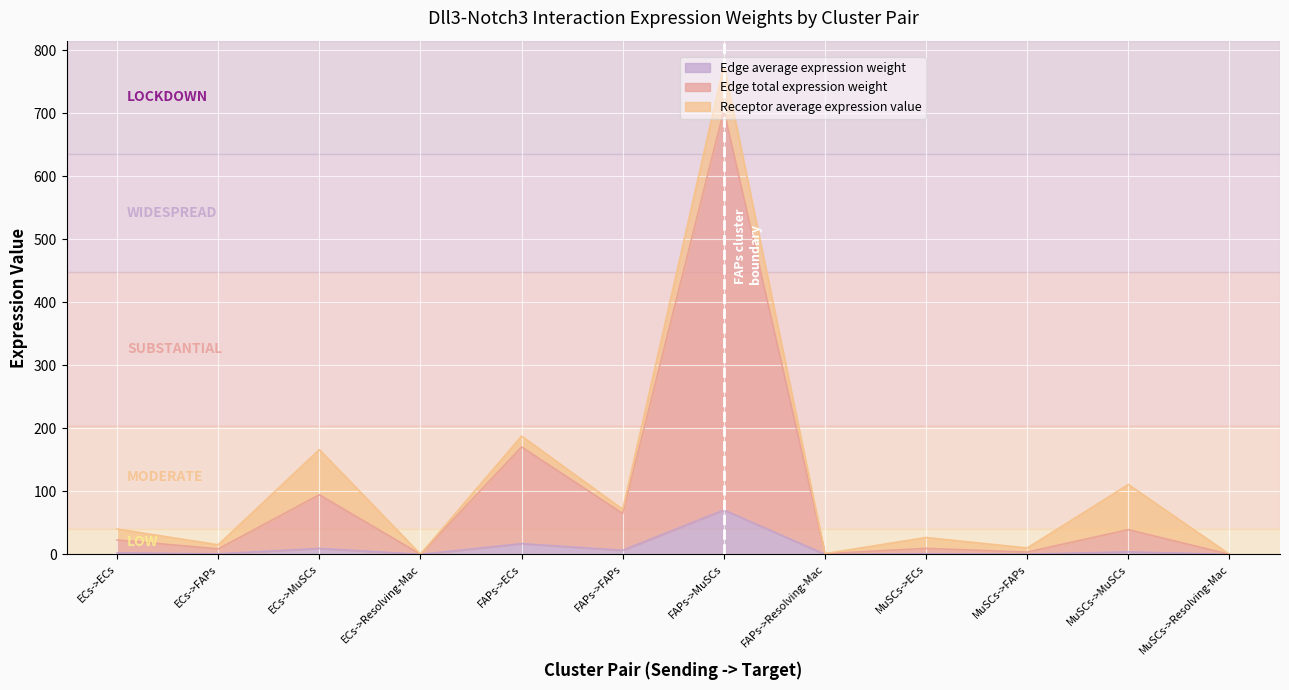

What position from the right is MuSCs->Resolving-Mac?

1